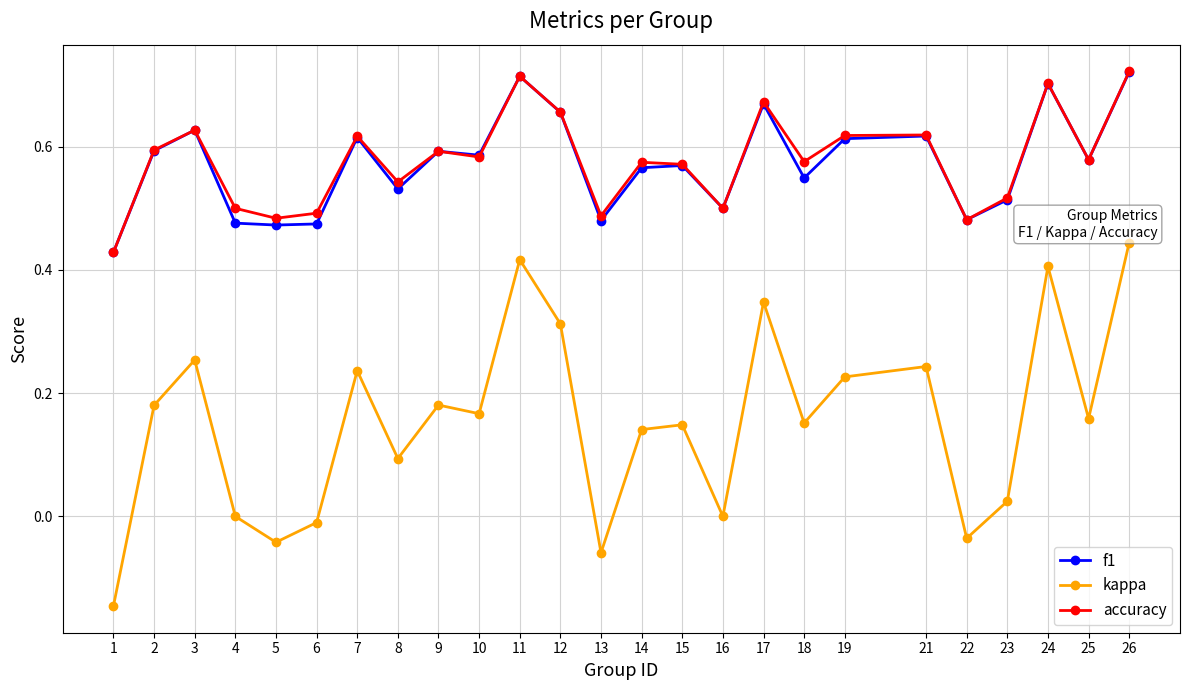

True or false: kappa and f1 intersect in this chart.

False